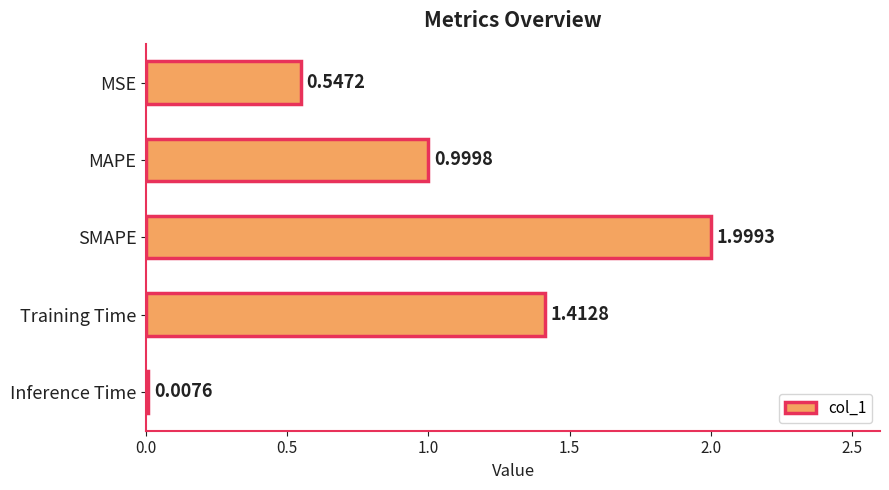

What is the change in value from MAPE to Training Time?

+0.4